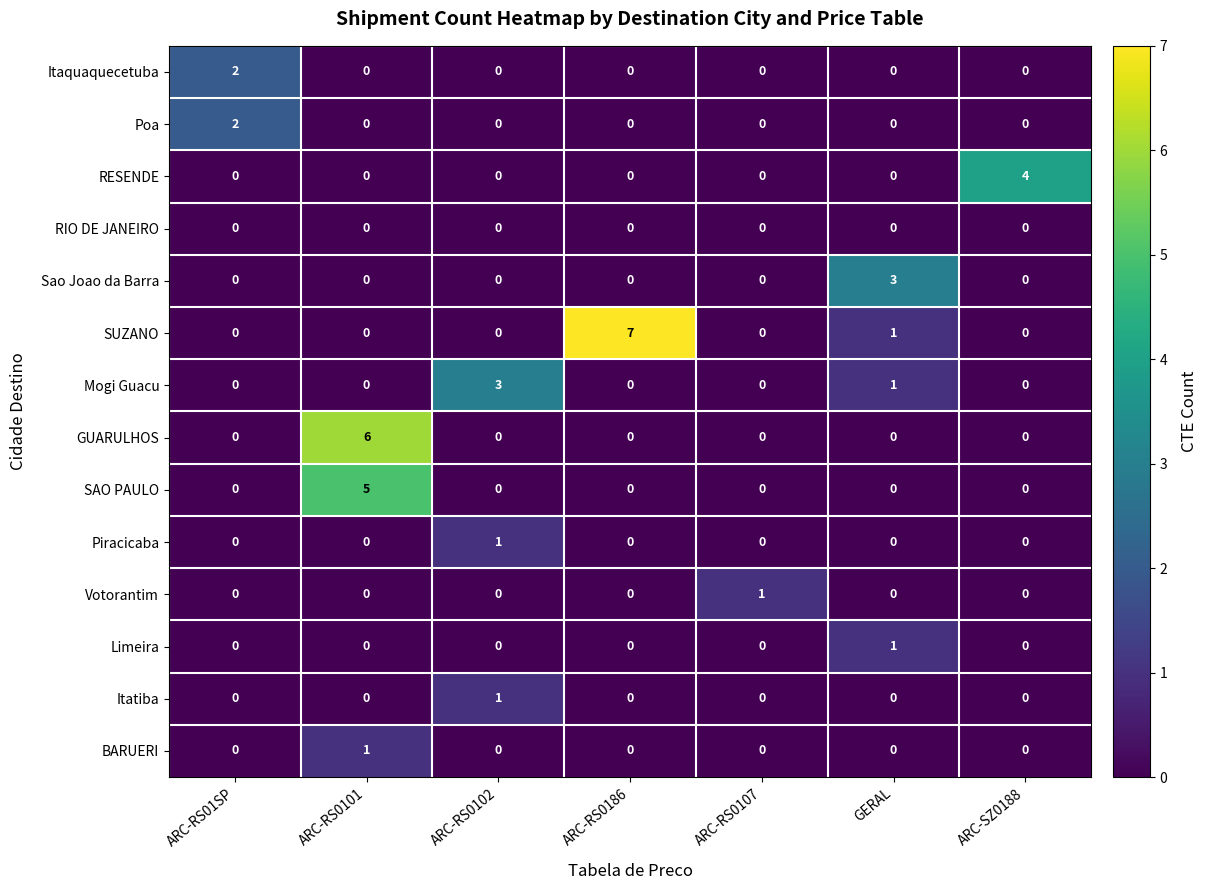

The Sao Joao da Barra series shows -2 at ARC-RS0186. True or false?

False